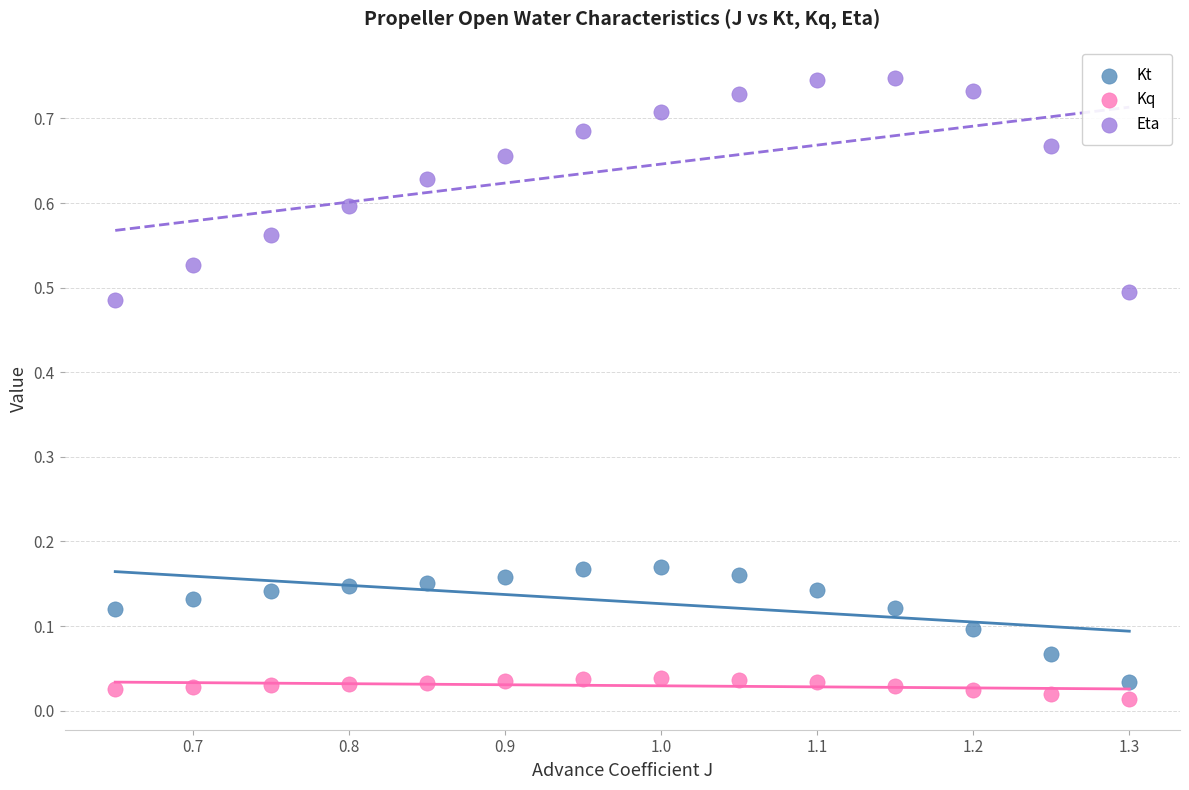

What are all the series names shown in the legend?

Kt, Kq, Eta